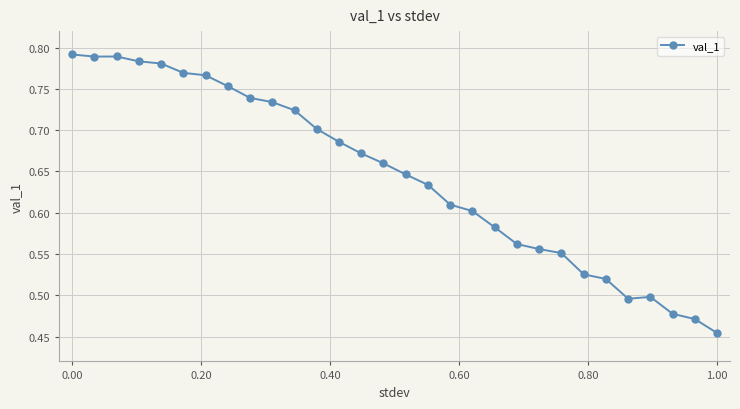

True or false: the data has more than 0 interior local peaks.

True